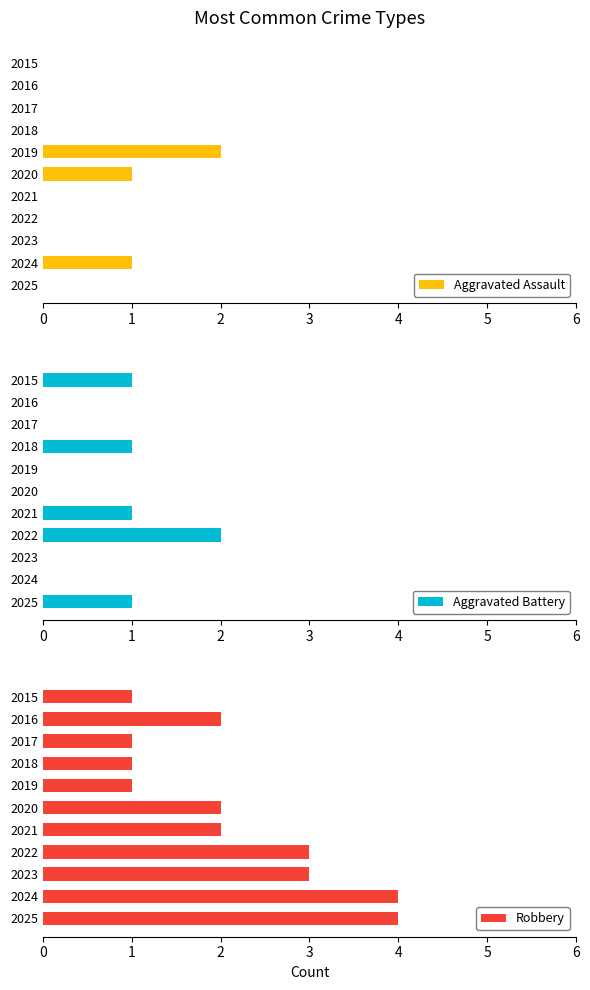

Is it true that Aggravated Assault equals 0 at 2021?

True